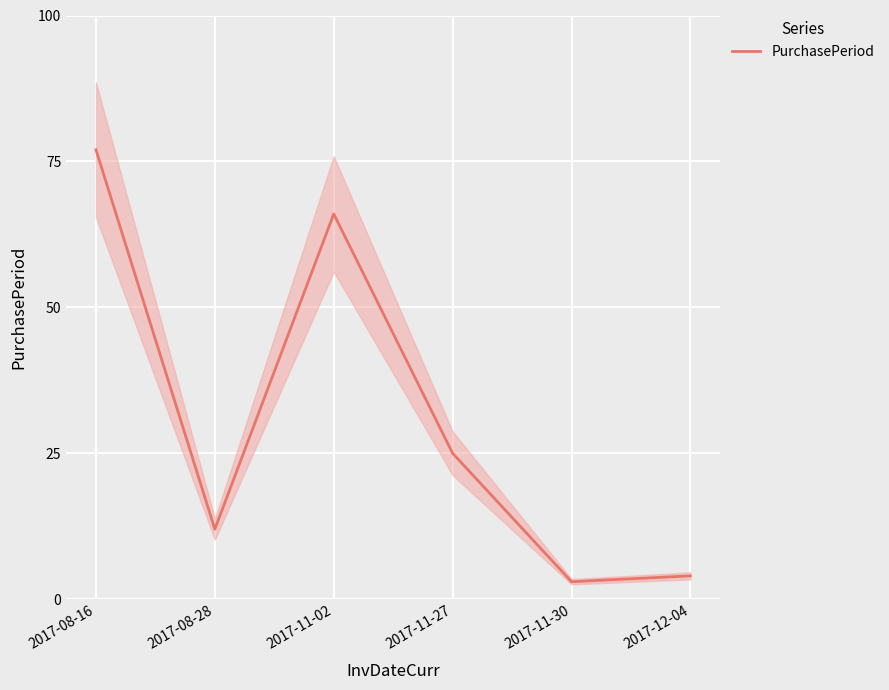

What is the difference between the second highest and minimum values?

63